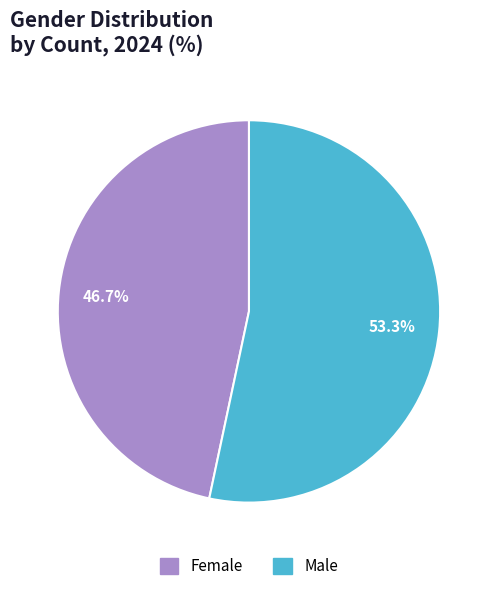

To the nearest percent, what is the difference between the largest and smallest slice percentages?

7%